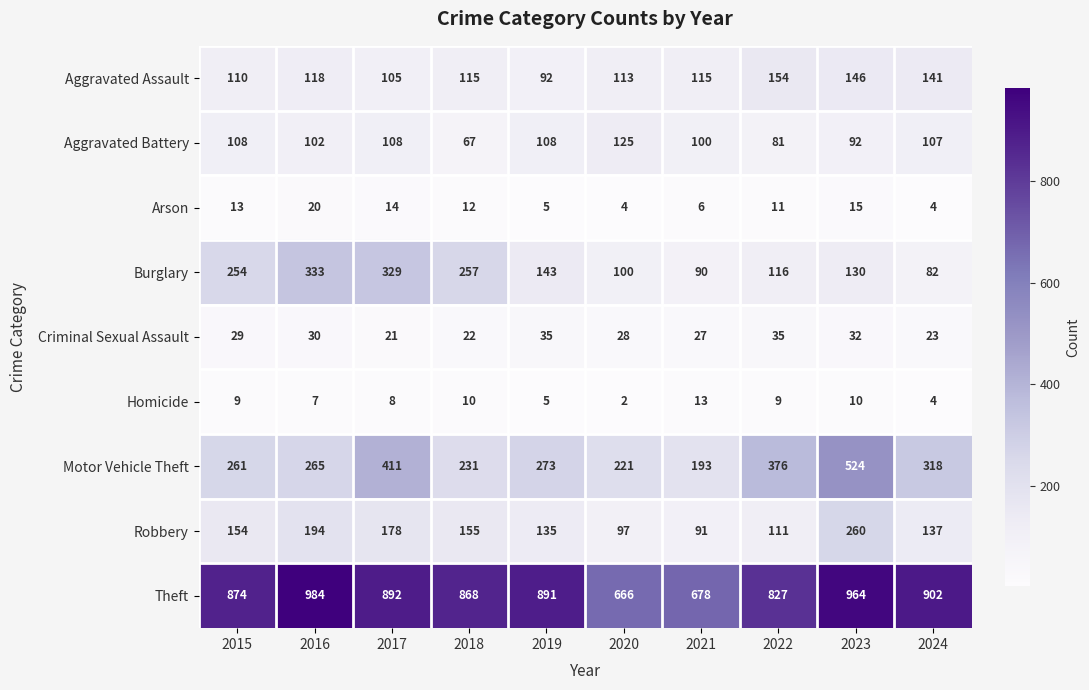

Which series has the largest total across all categories?

Theft